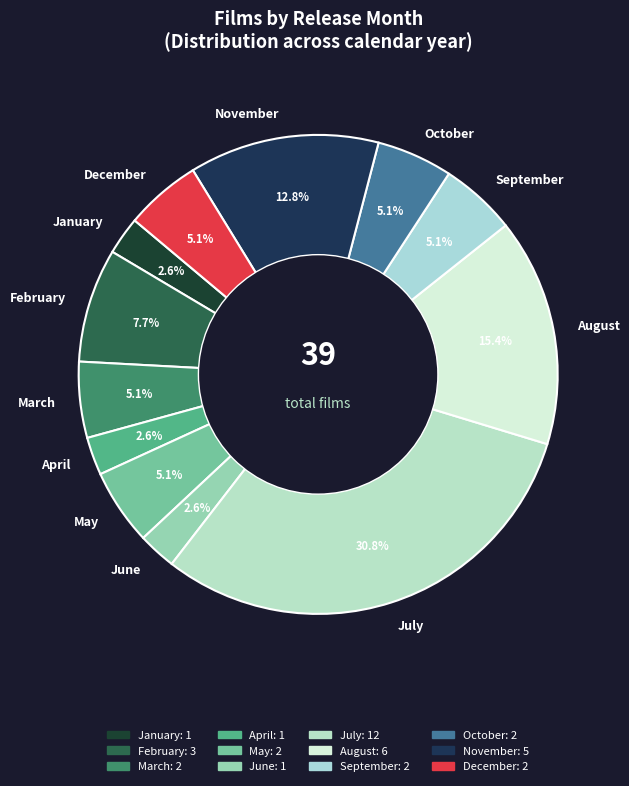

To the nearest percent, what is the difference between the March and June slice percentages?

3%